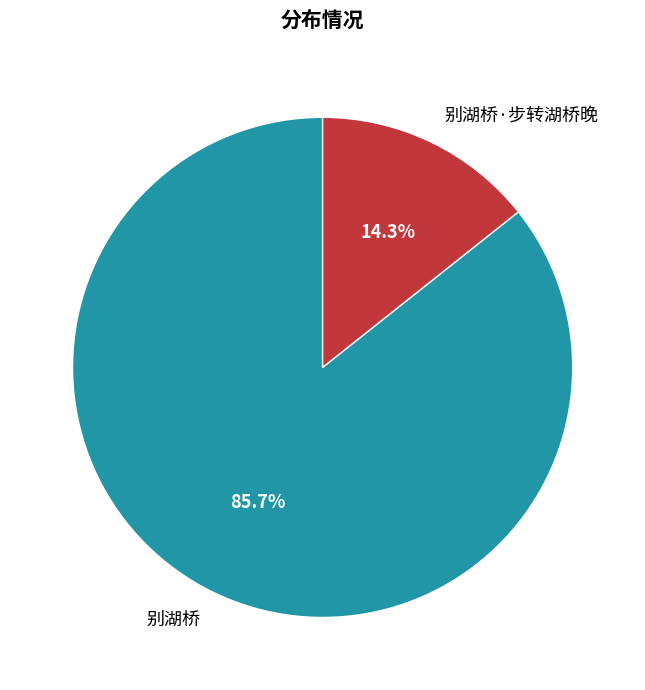

What percentage is the 别湖桥 slice, to the nearest percent?

86%